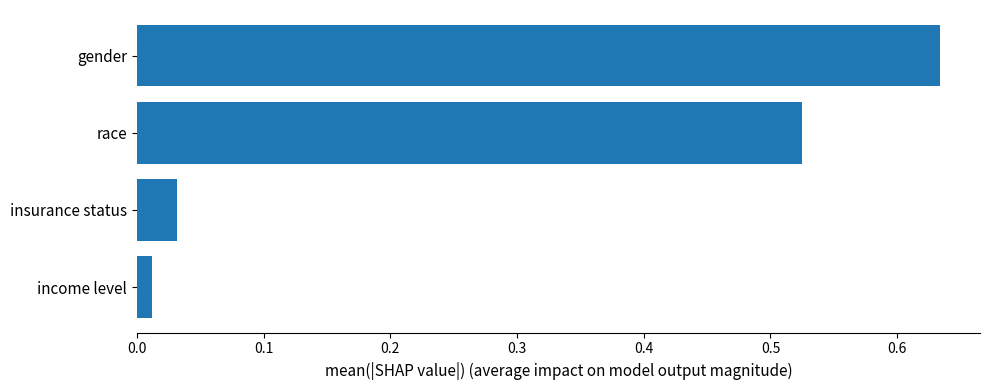

How many series are shown in this chart?

1